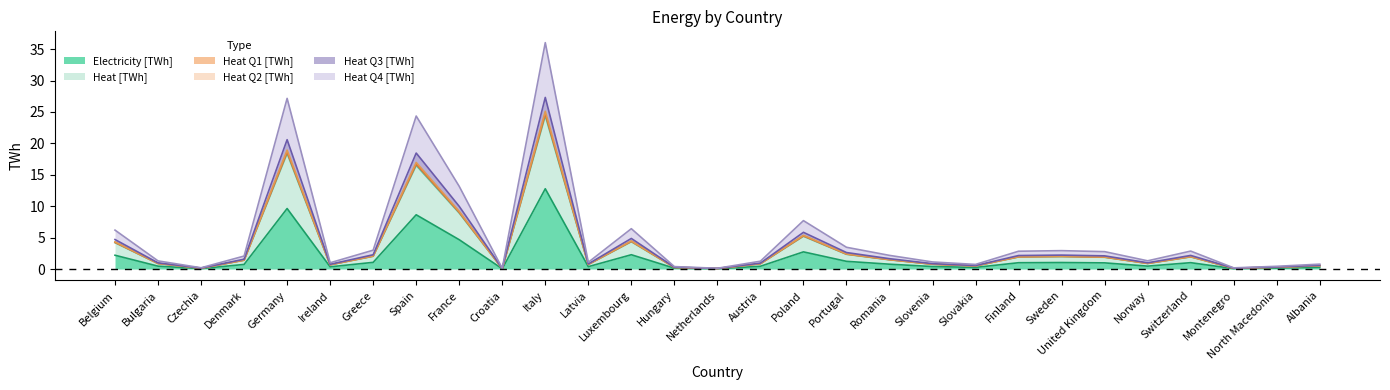

How many interior local valleys does the Heat Q3 [TWh] series have?

8